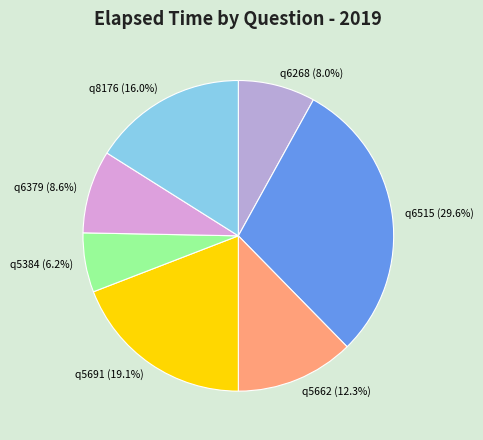

Rank the categories by value from highest to lowest.

q6515, q5691, q8176, q5662, q6379, q6268, q5384